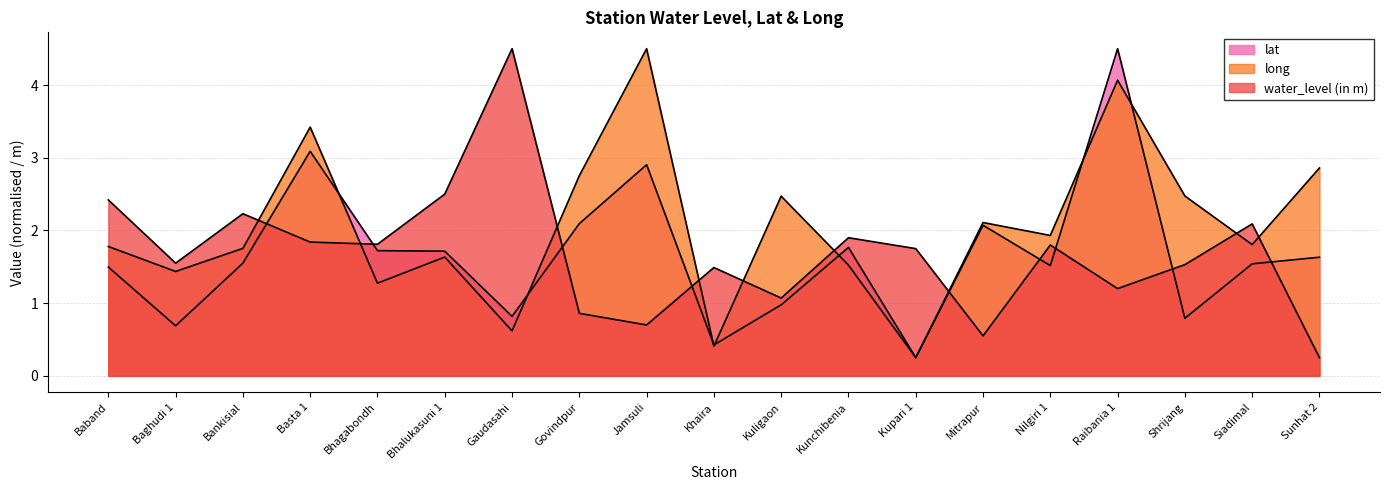

Rank the series at Shrijang from lowest to highest value.

lat, water_level (in m), long